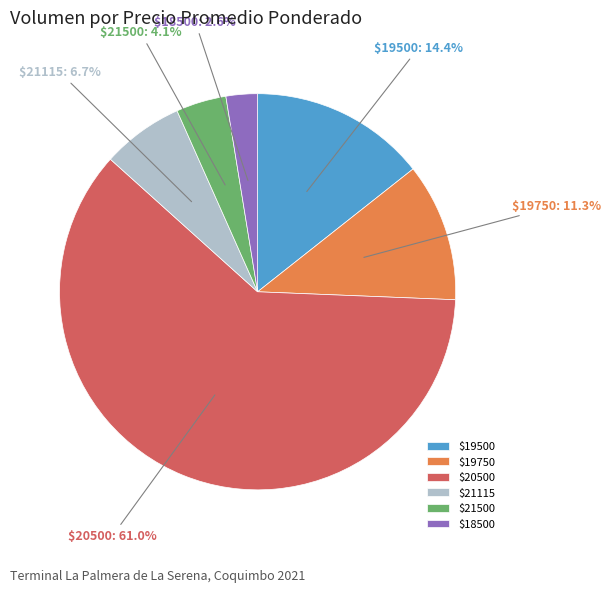

Which category accounts for the majority?

$20500